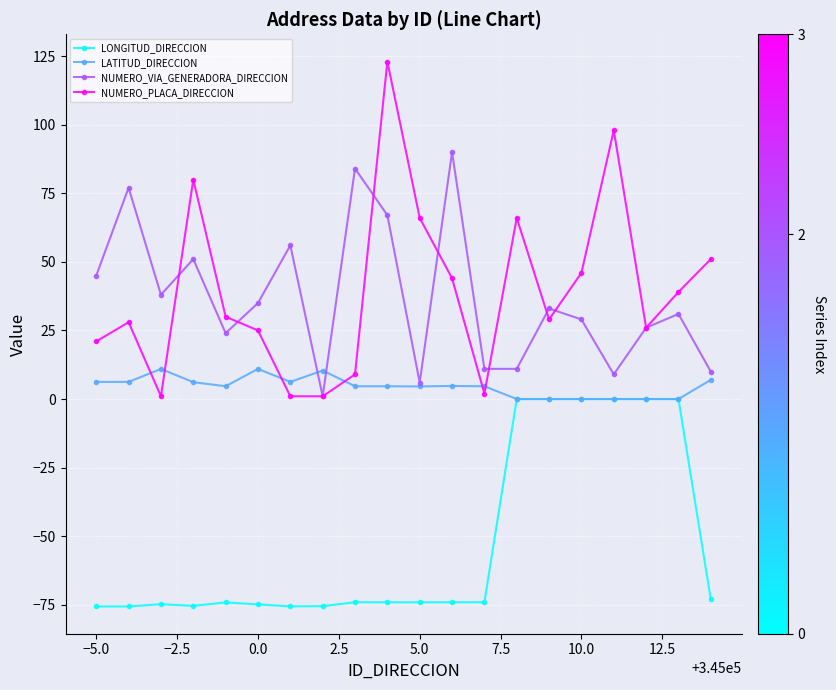

What are all the series names shown in the legend?

LONGITUD_DIRECCION, LATITUD_DIRECCION, NUMERO_VIA_GENERADORA_DIRECCION, NUMERO_PLACA_DIRECCION